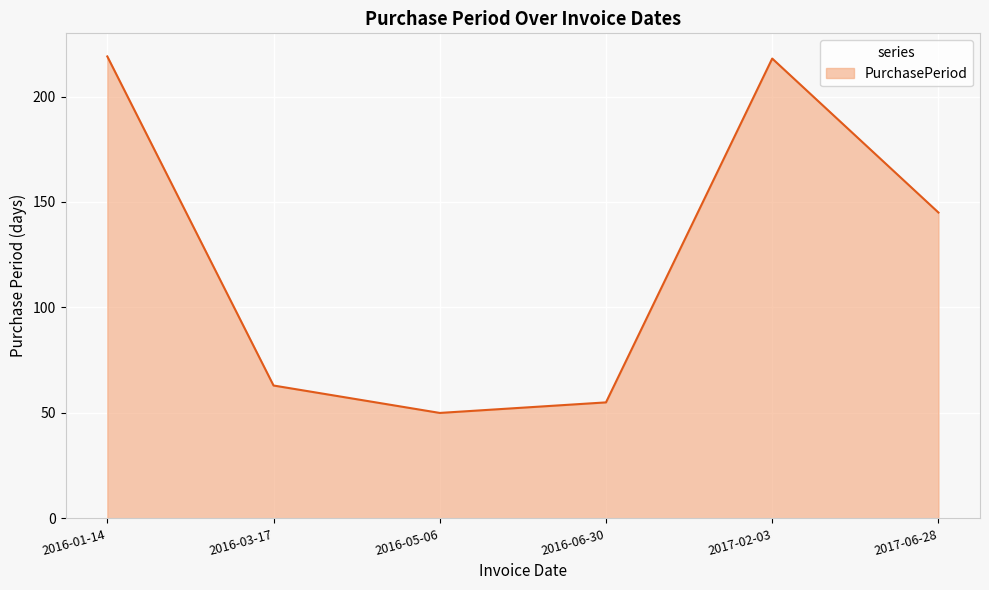

Between 2016-05-06 and 2016-01-14, which is larger?

2016-01-14